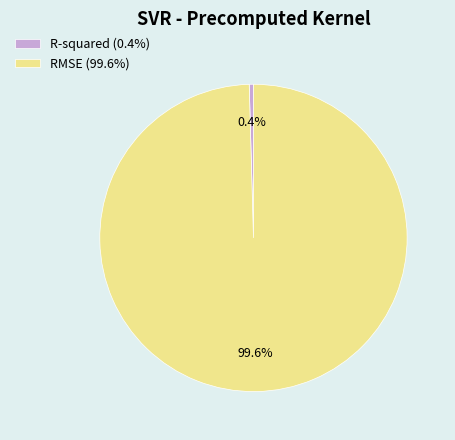

Which category has the smallest portion of the pie?

R-squared